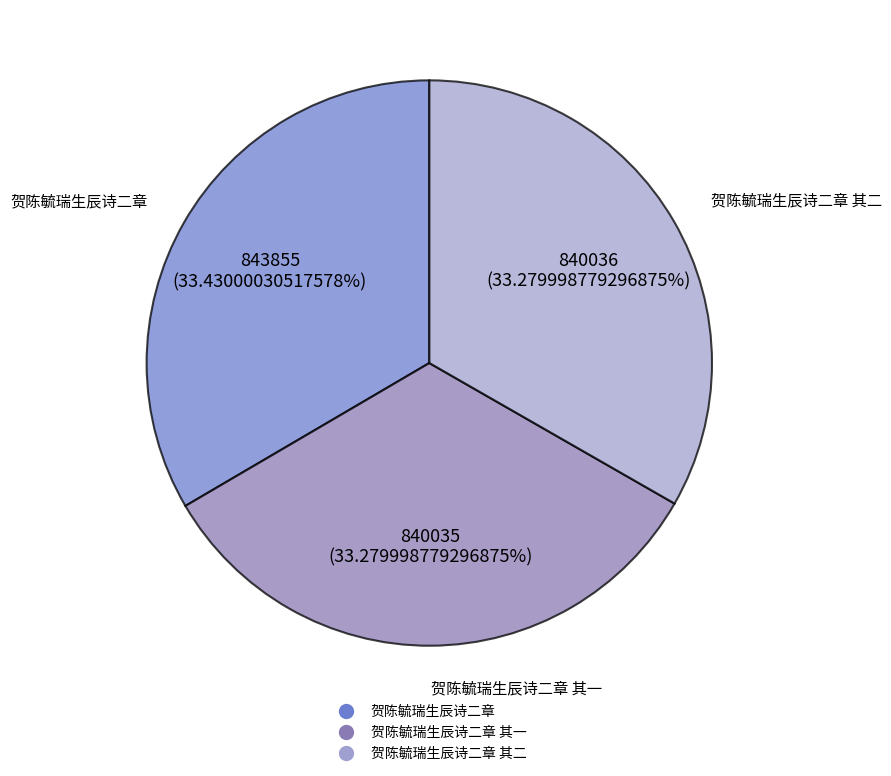

Does any single category account for the majority?

No